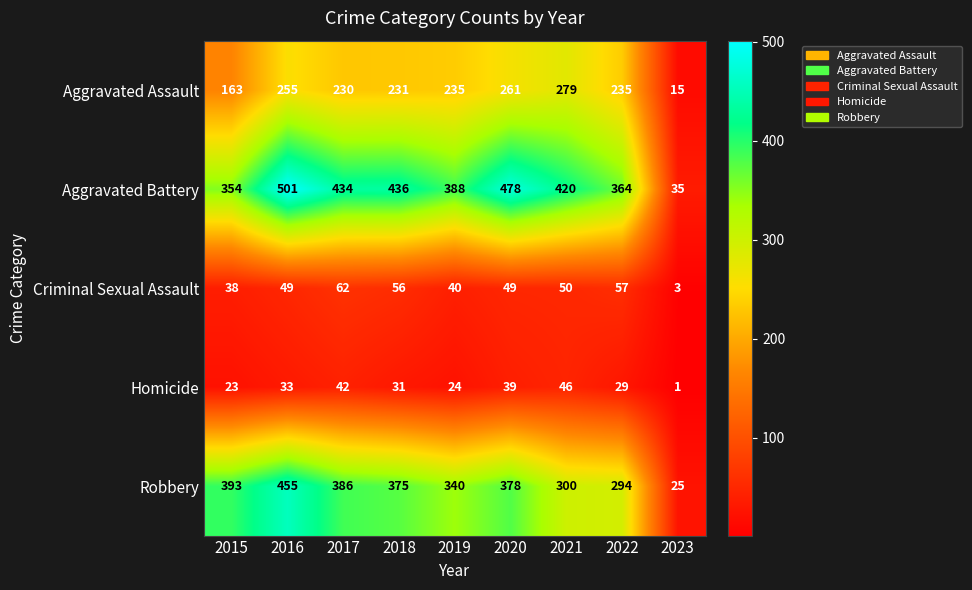

Which series has the largest total across all categories?

Aggravated Battery